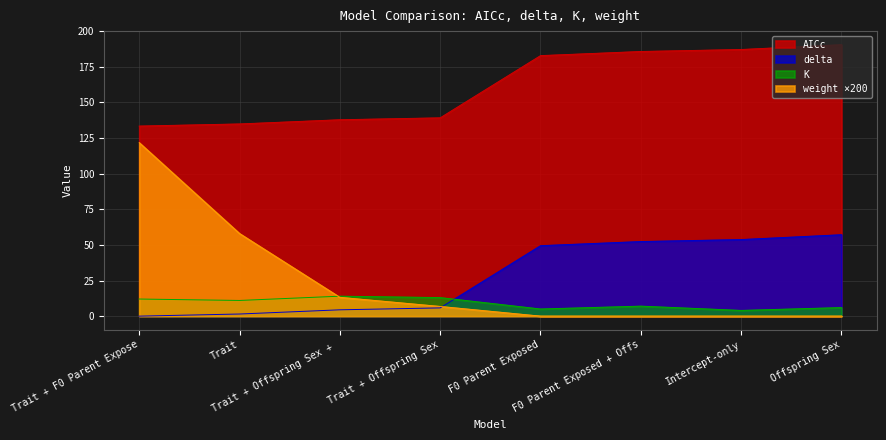

How many series are shown in this chart?

4